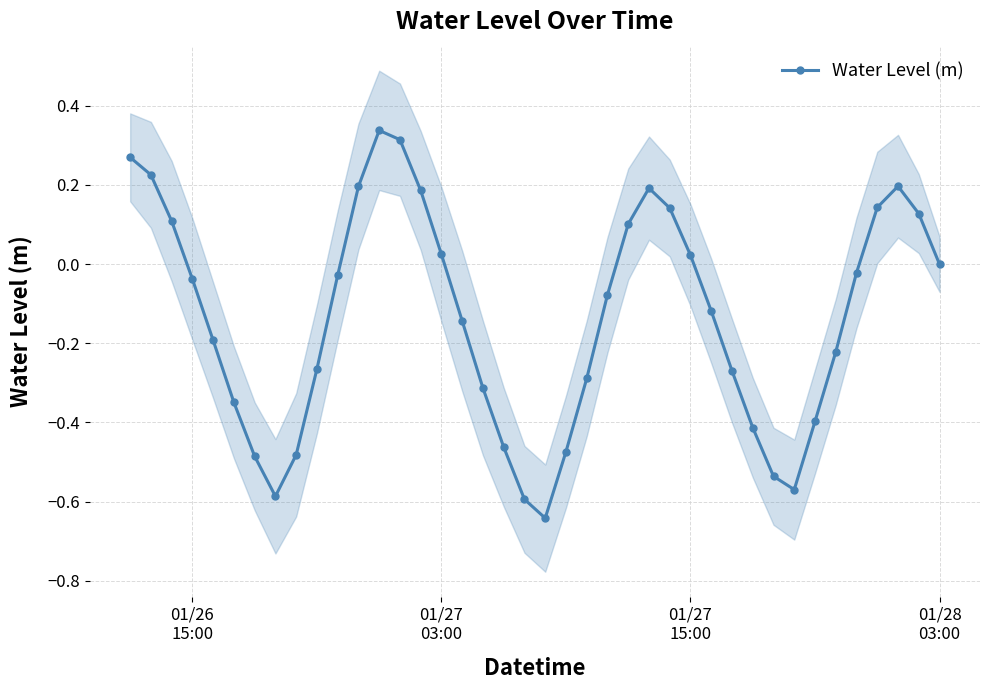

What is the minimum value shown in the chart?

-0.6